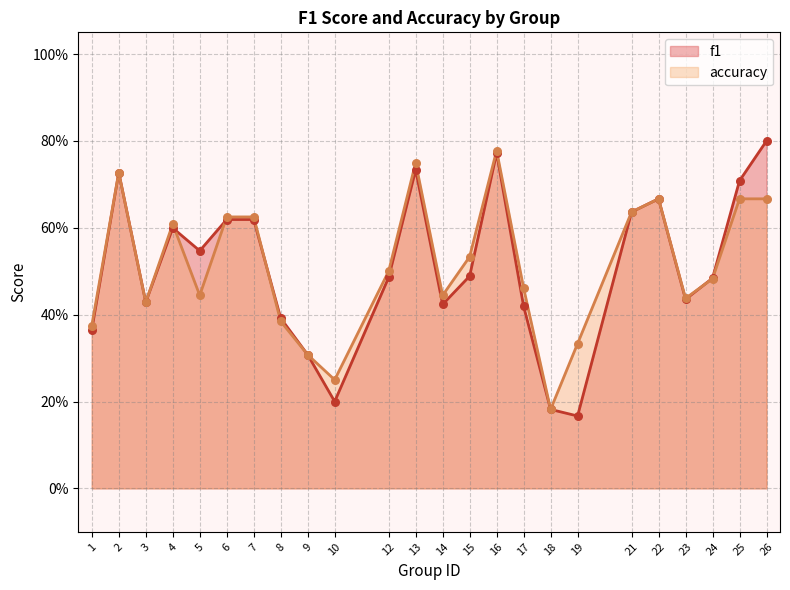

What are all the series names shown in the legend?

f1, accuracy